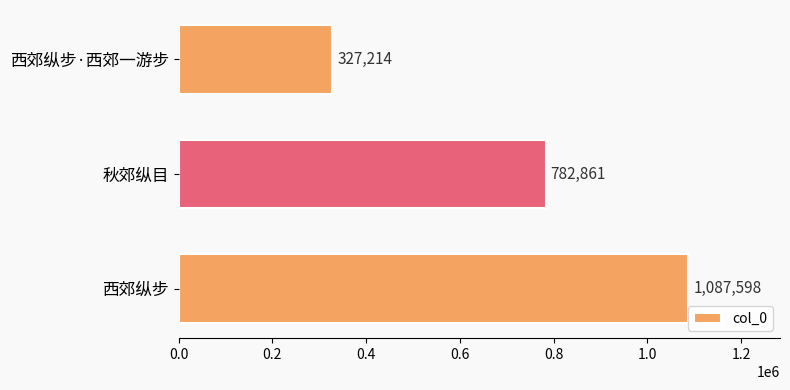

Reading bottom to top, list all the values displayed in this chart.

西郊纵步=1087598	秋郊纵目=782861	西郊纵步·西郊一游步=327214